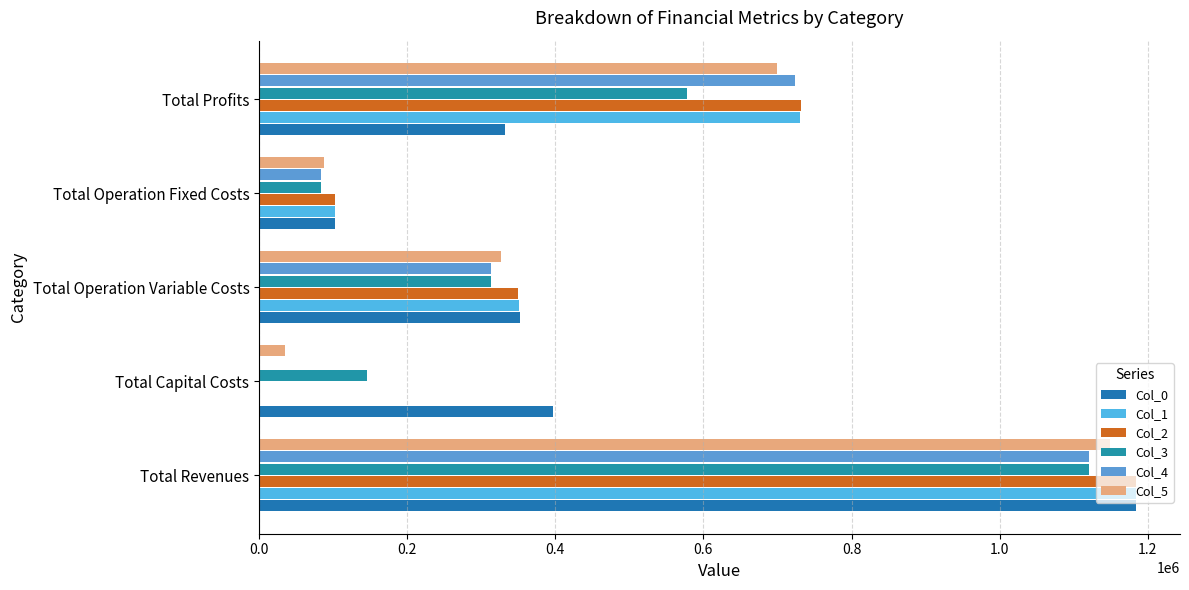

Reading left to right, transcribe all the data shown in this chart.

Col_0: 1184373.6	397408.0	352344.5	102270.8	332350.3
Col_1: 1184373.6	0.0	351197.2	102270.8	730905.6
Col_2: 1184373.6	0.0	350048.4	102270.8	732054.5
Col_3: 1120782.4	145600.0	313592.7	83943.8	577645.9
Col_4: 1120782.4	0.0	312584.9	83943.8	724253.7
Col_5: 1149199.1	35200.0	327193.5	87642.8	699162.9